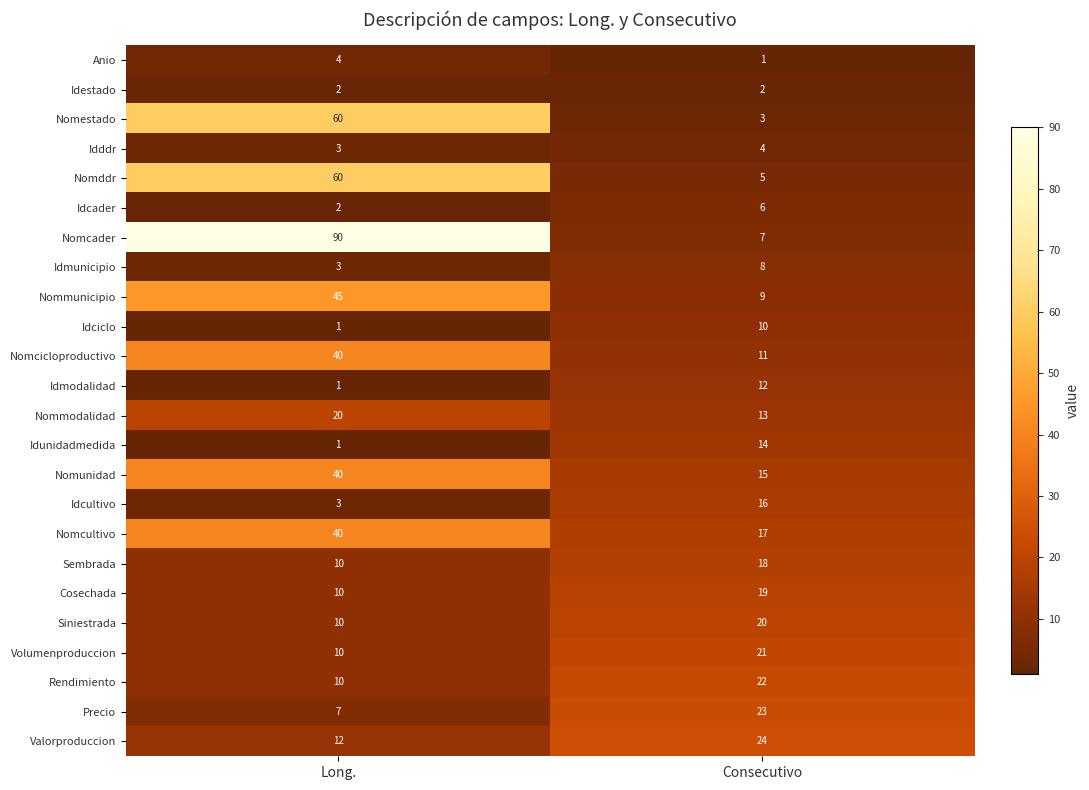

List the labels in order of Idunidadmedida value, largest first.

Consecutivo, Long.